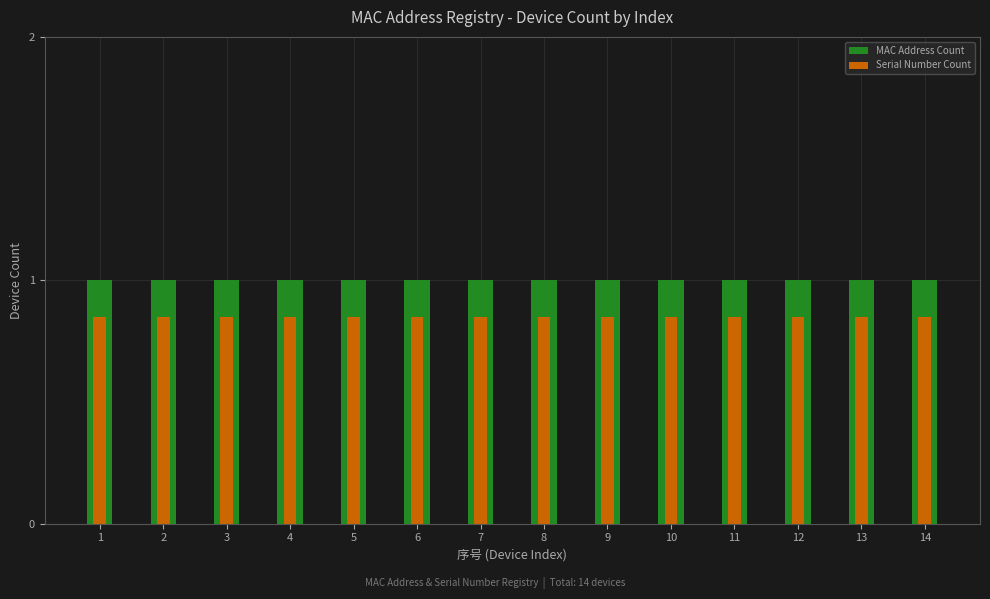

List the labels in order of Serial Number Count value, largest first.

1, 2, 3, 4, 5, 6, 7, 8, 9, 10, 11, 12, 13, 14